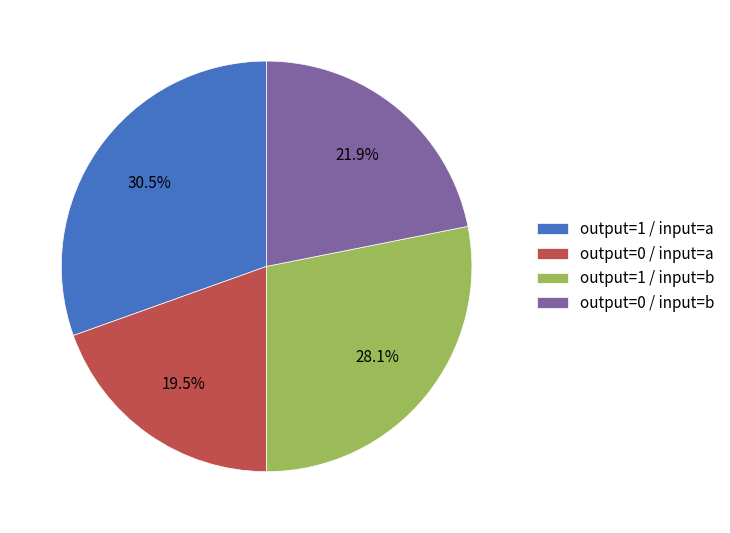

Between output=1 / input=b and output=0 / input=a, which is larger?

output=1 / input=b